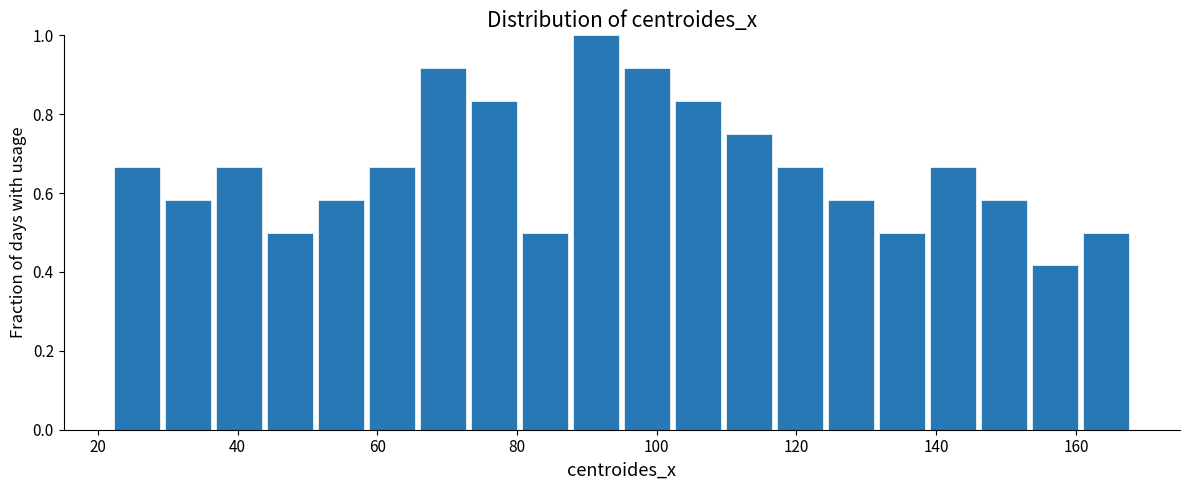

Around what value on the x-axis is the tallest bar? Give the approximate position of its centre, as read against the axis.

92